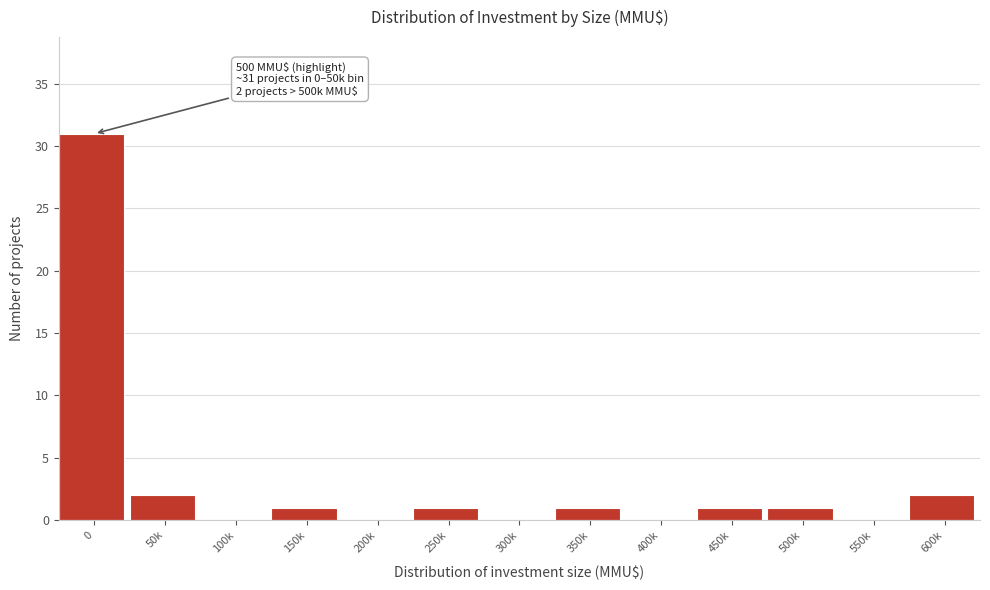

Reading right to left, extract all data points from this chart.

600k=2	550k=0	500k=1	450k=1	400k=0	350k=1	300k=0	250k=1	200k=0	150k=1	100k=0	50k=2	0=31